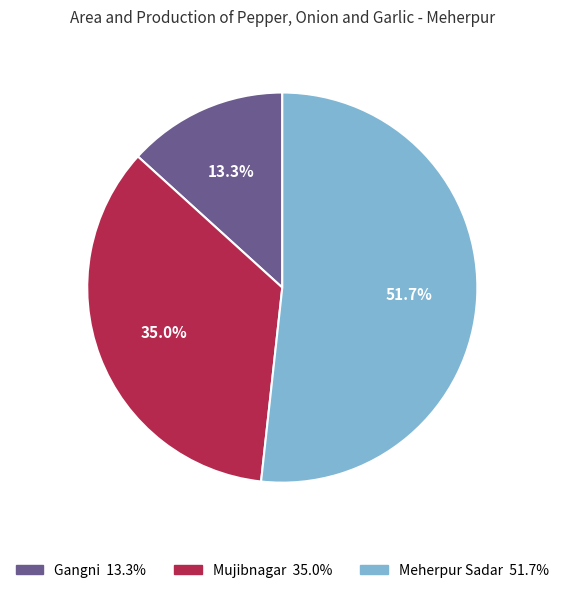

To the nearest percent, what is the average slice percentage?

33%